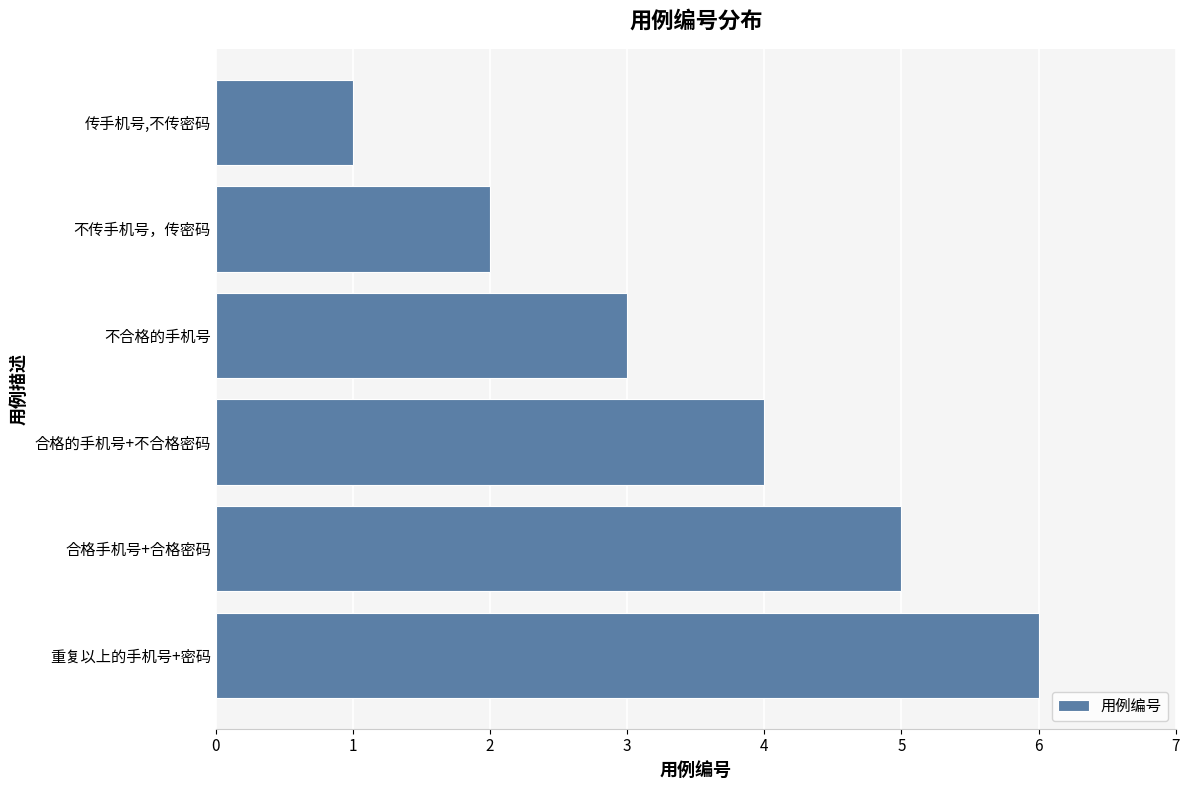

What is the smallest value displayed?

1